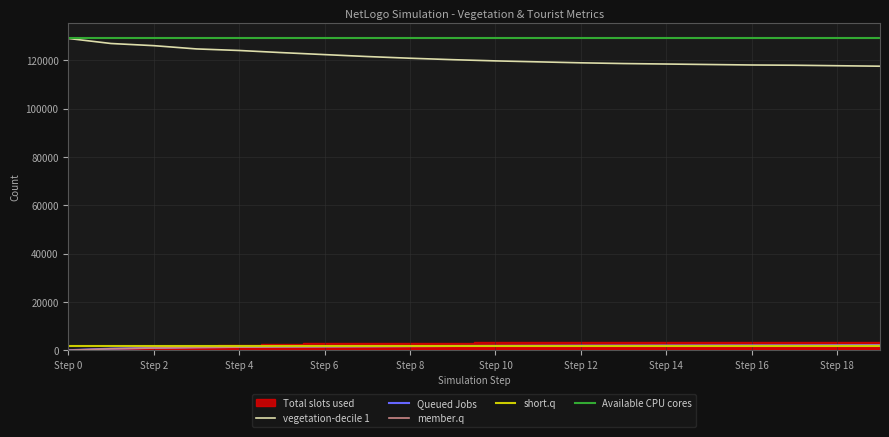

The vegetation-decile 1 series shows 211661 at Step 0. True or false?

False